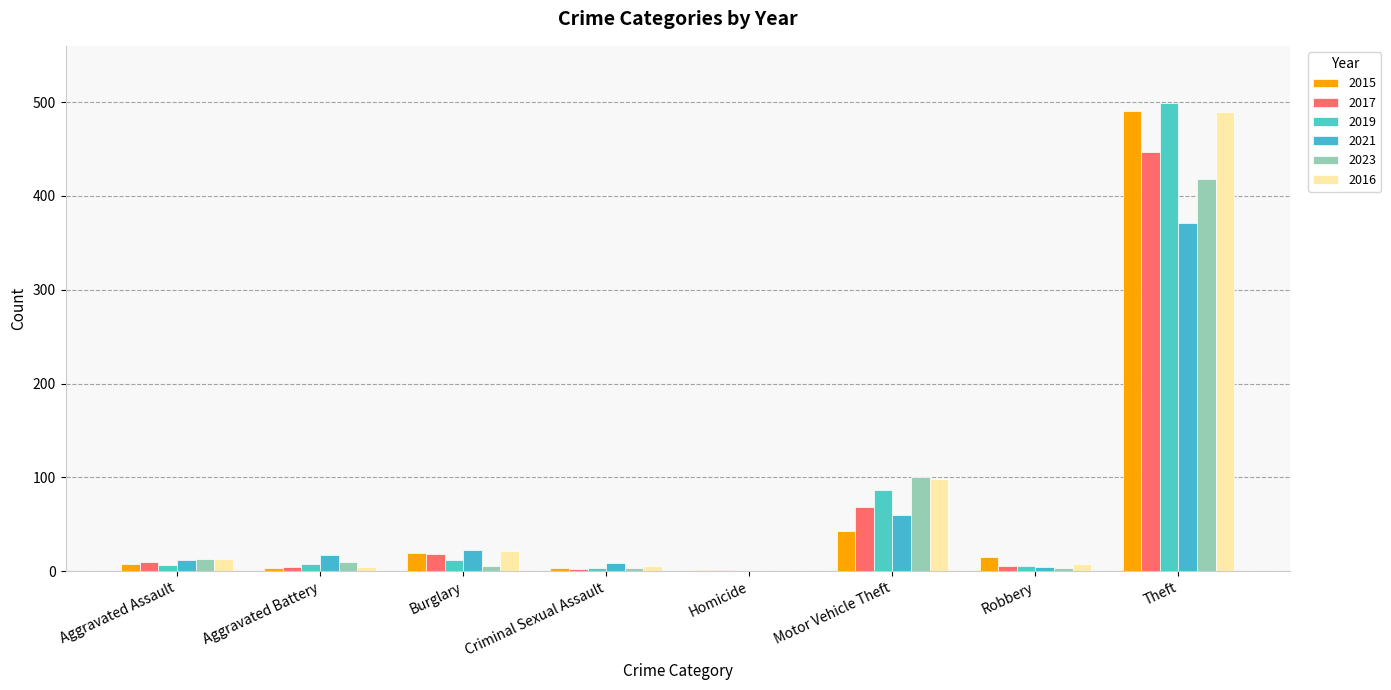

Which series has the widest spread of values?

2019